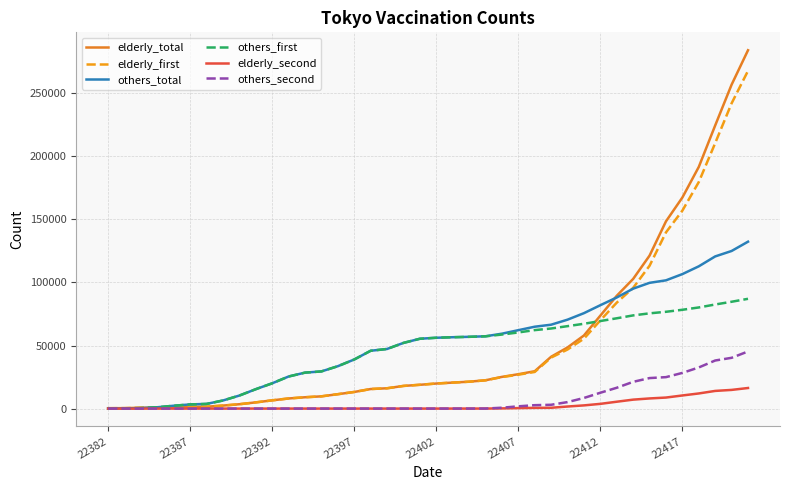

Which series has the widest spread of values?

elderly_total